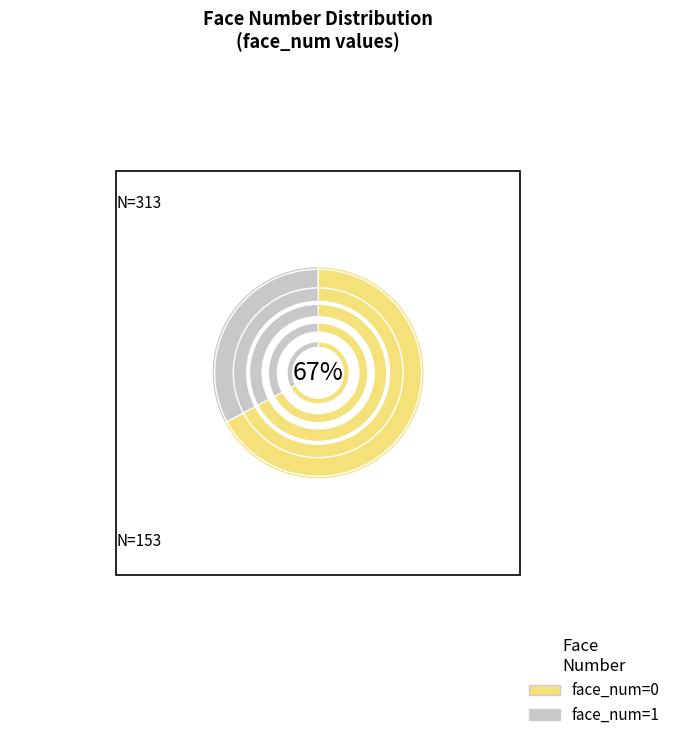

How many slices are in this pie chart?

2